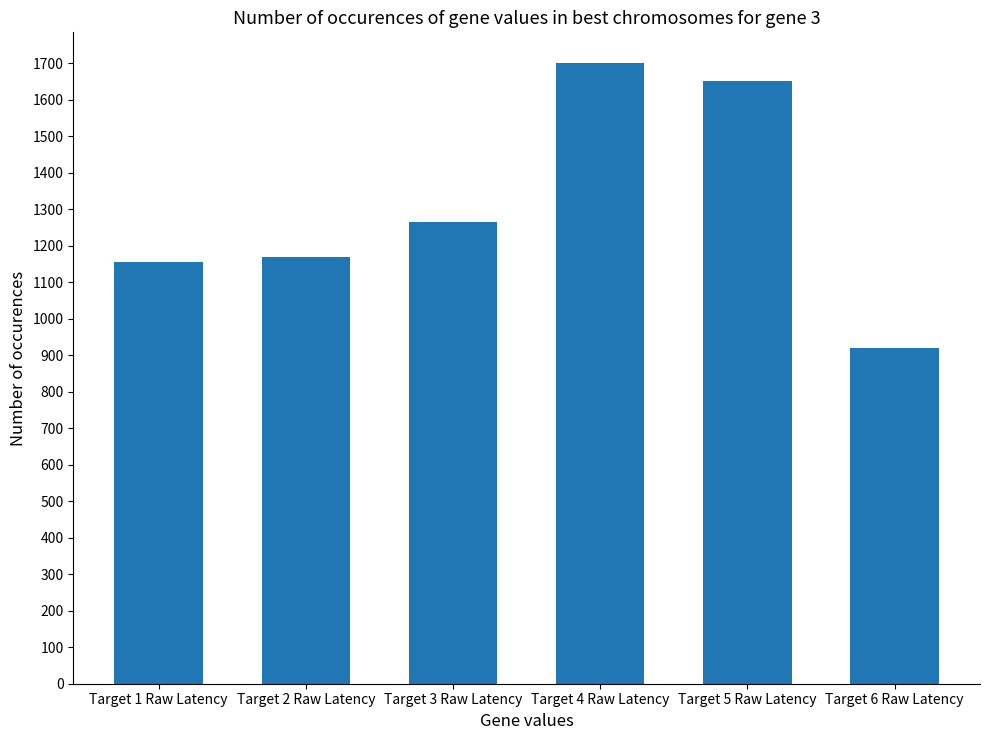

Does the chart contain stacked bars?

No